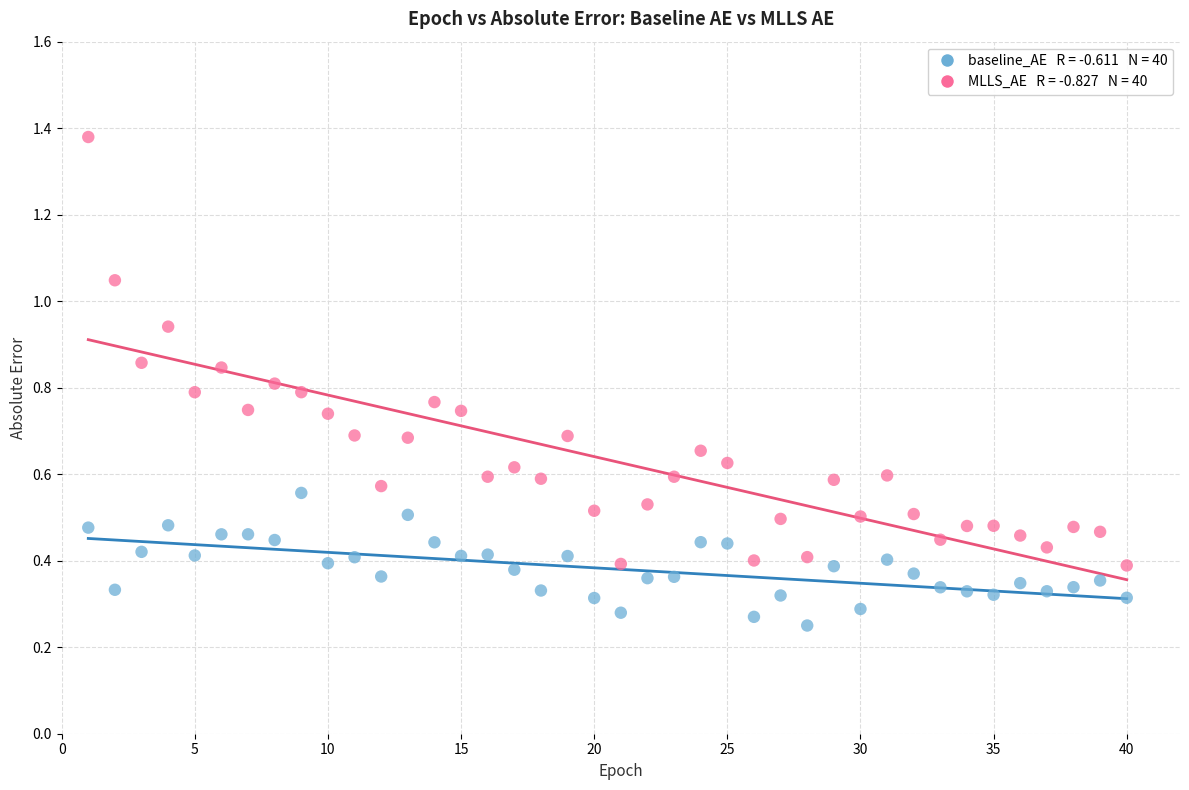

Across all data points, what is the range of X values (max minus min)?

39.0